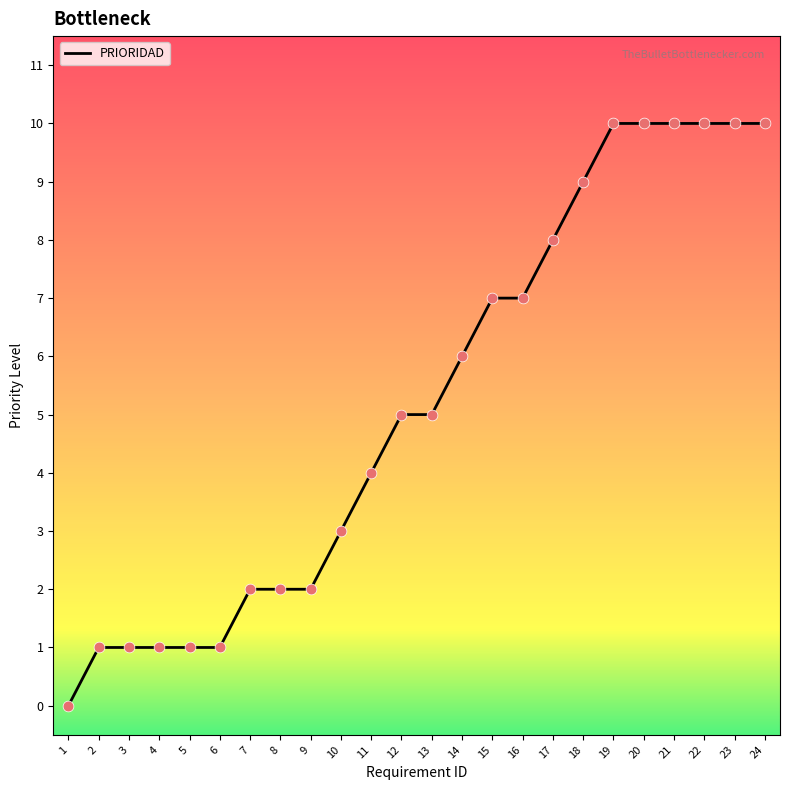

Between 12 and 8, which is larger?

12